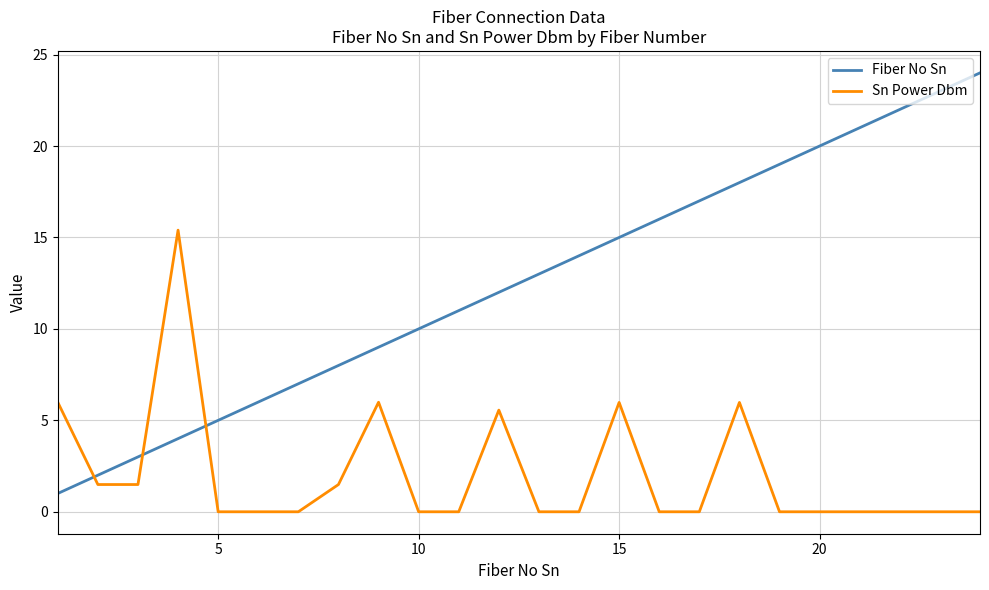

What are all the series names shown in the legend?

Fiber No Sn, Sn Power Dbm